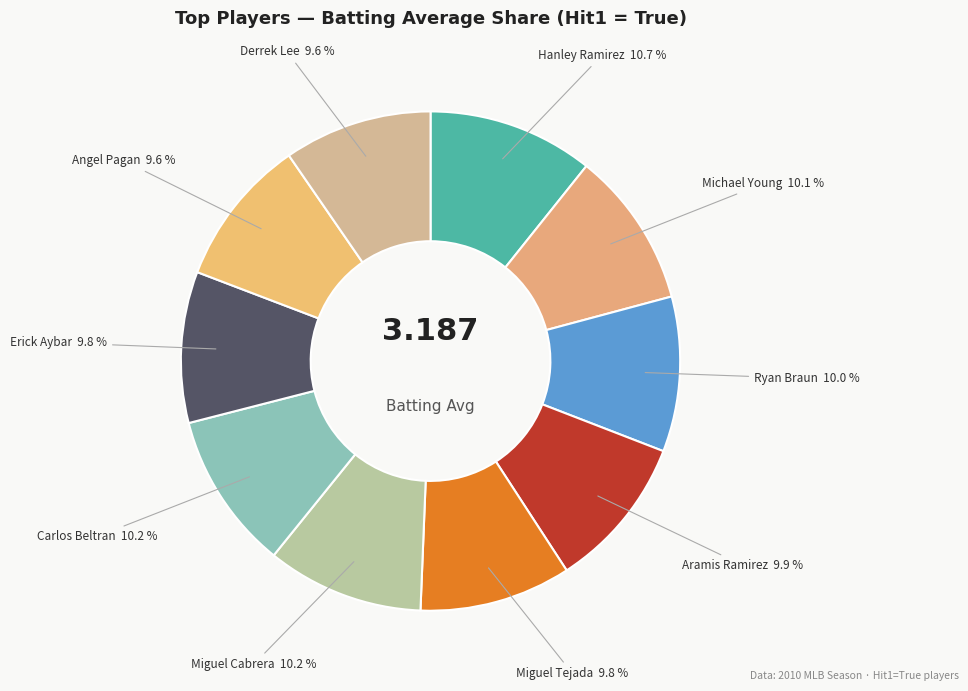

To the nearest percent, what is the average slice percentage?

10%